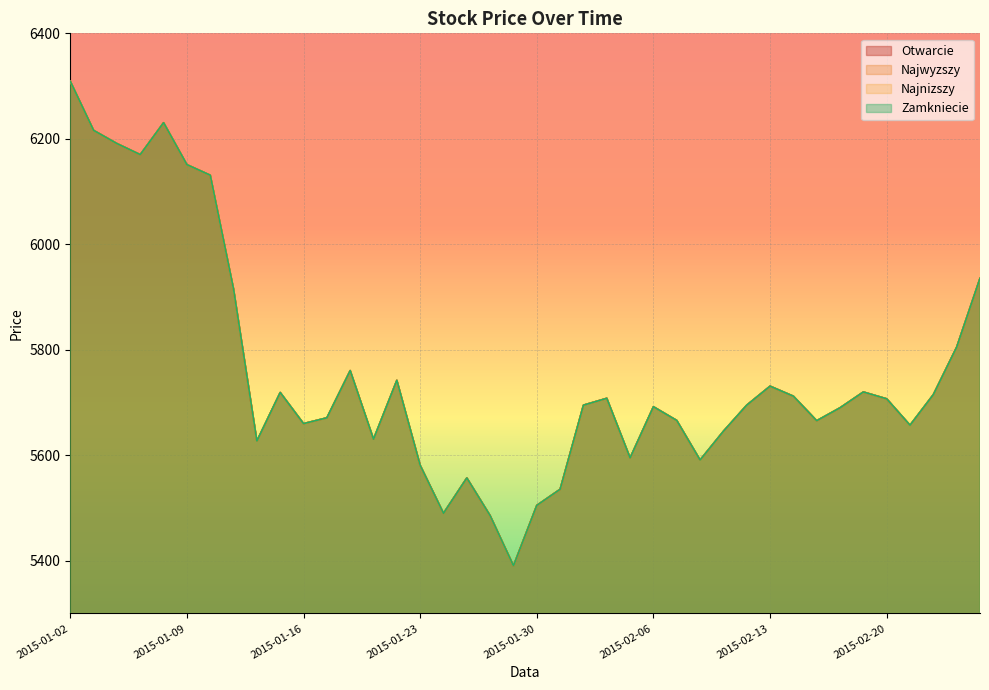

Which series changed the most between 2015-01-22 and 2015-02-17?

Otwarcie